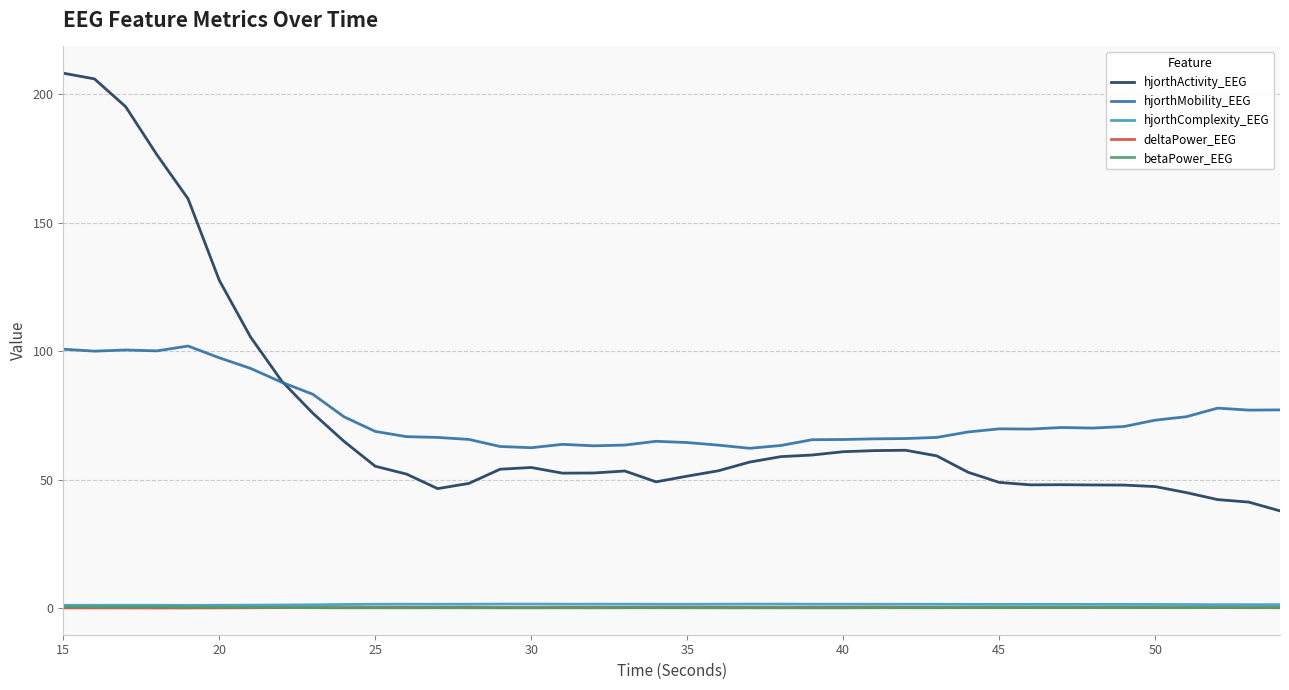

What is the maximum value shown in the chart?

208.2